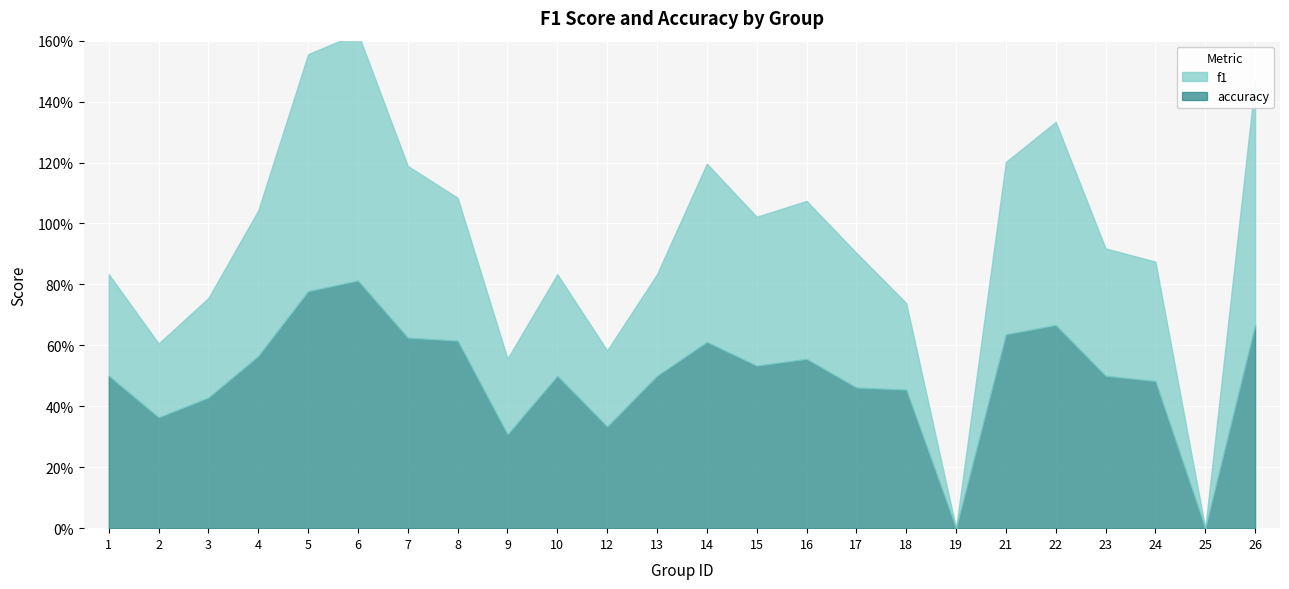

How many values in the accuracy series exceed 0?

22